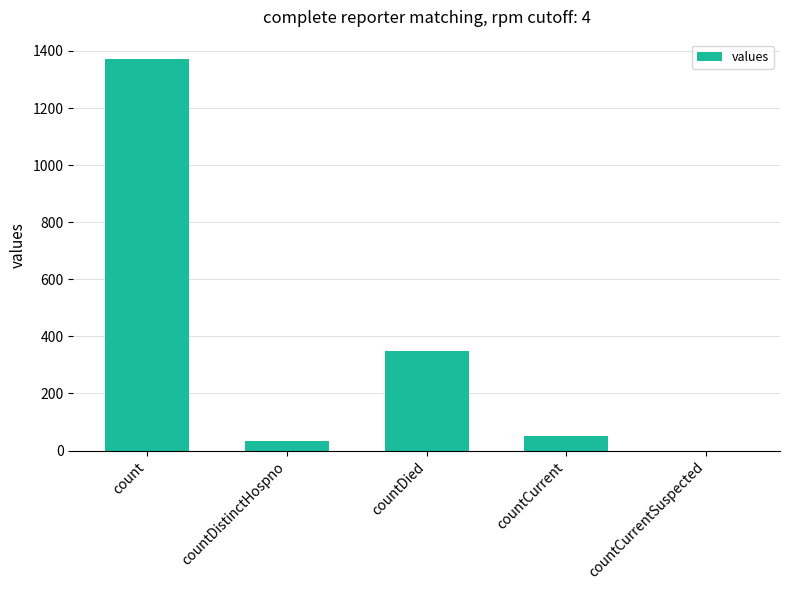

Reading left to right, transcribe all the data shown in this chart.

1371	33	349	52	0